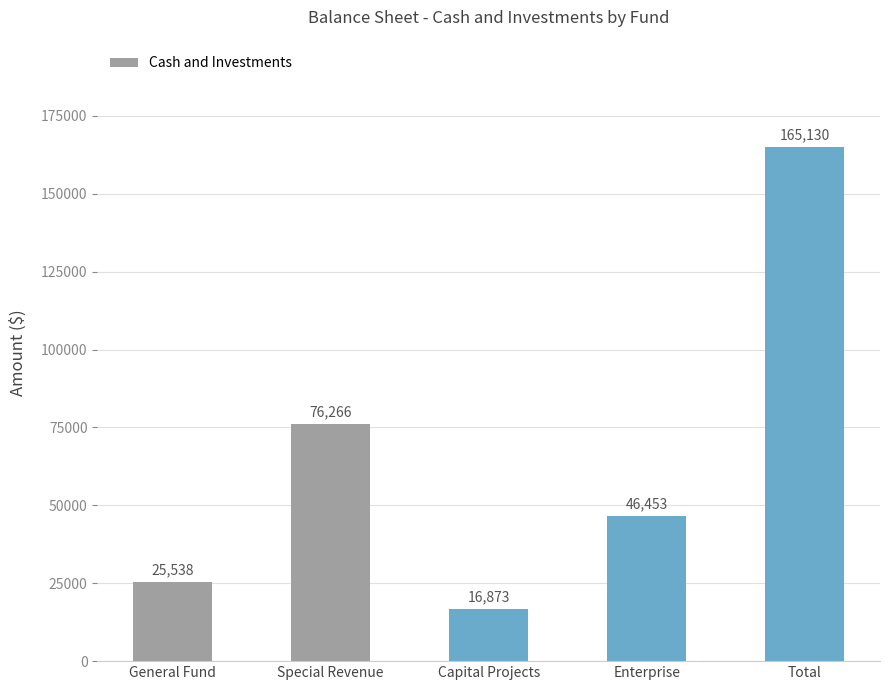

Reading left to right, transcribe all the data shown in this chart.

25538	76266	16873	46453	165130